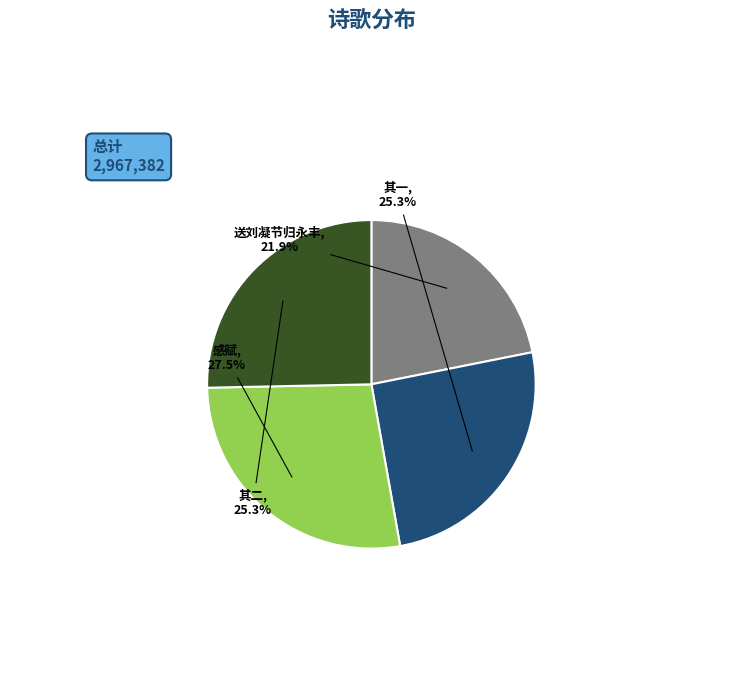

Is there a majority slice in this chart?

No